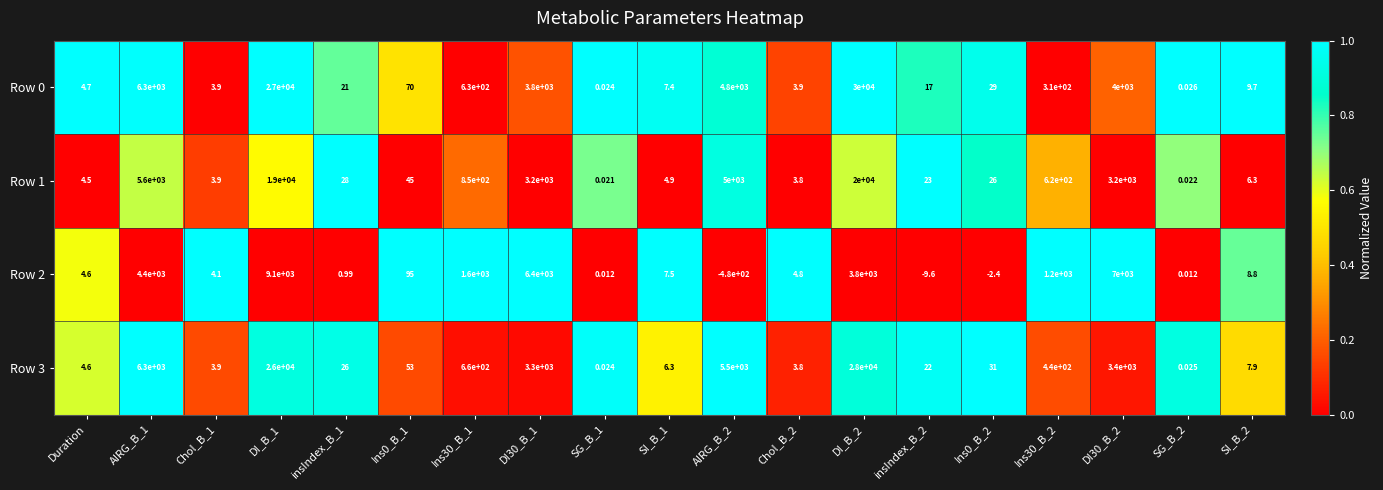

Is the value of Row 0 at Ins30_B_1 greater than the value of Row 1 at Duration?

Yes